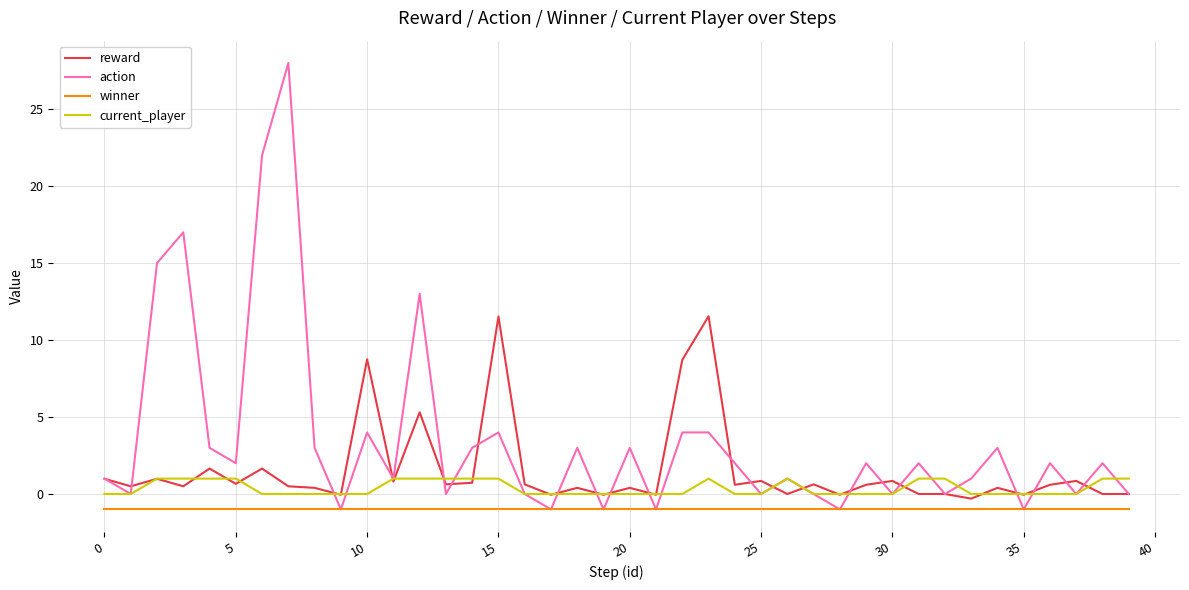

True or false: winner and current_player intersect in this chart.

False